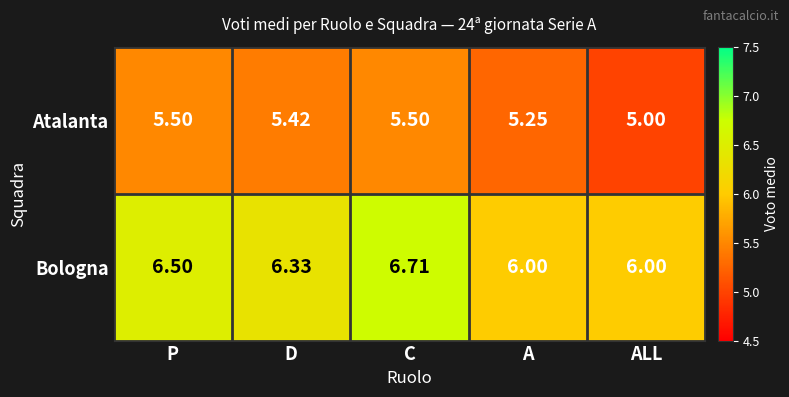

What is the total value across all series at D?

11.8